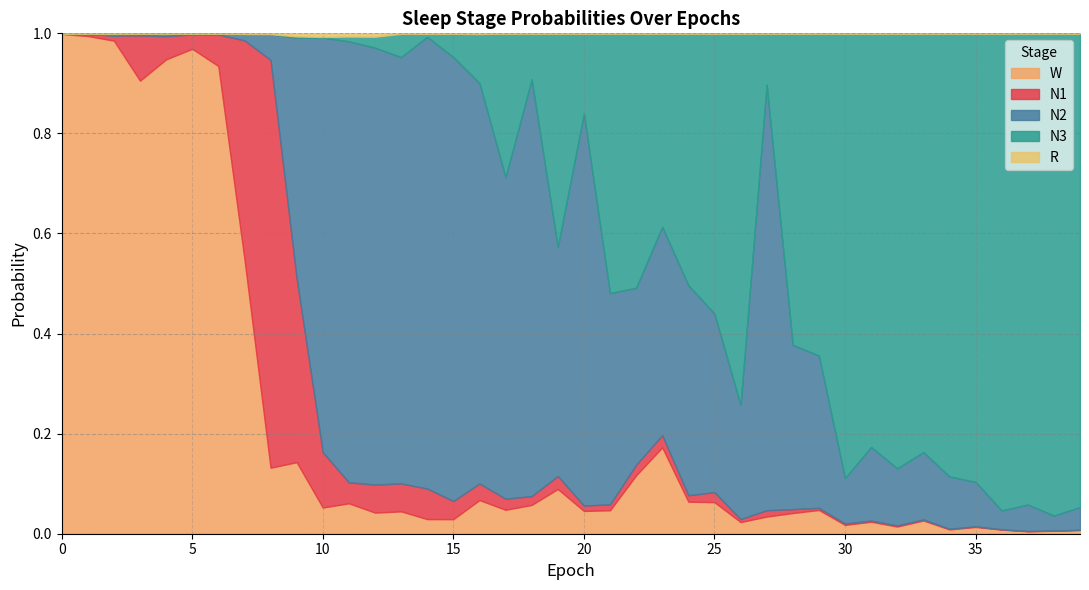

At 2, list the series in order from largest to smallest.

W, N1, N3, N2, R